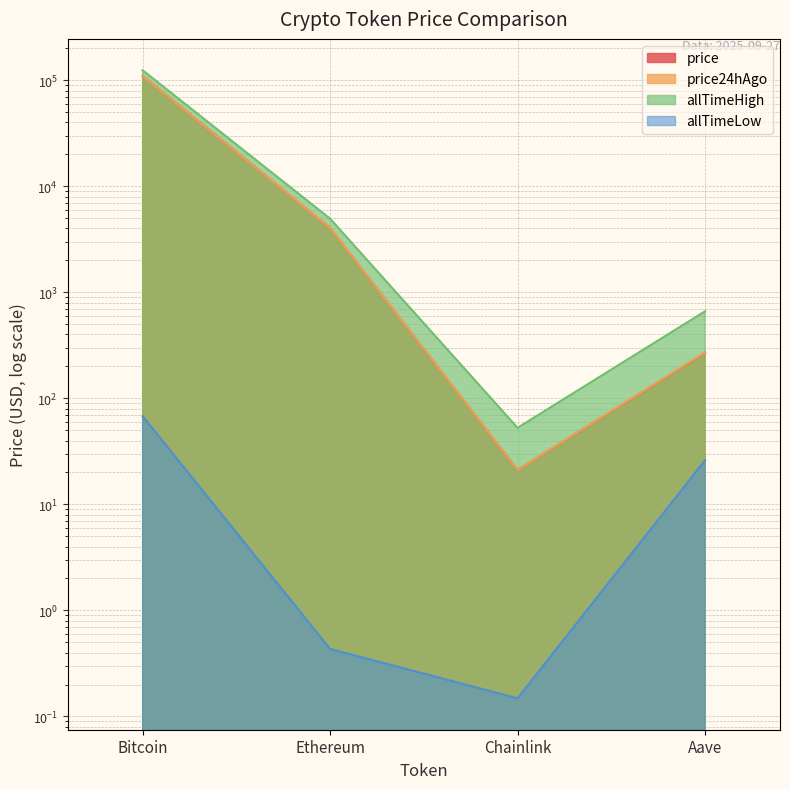

What is the total value across all series at Bitcoin?

343467.8